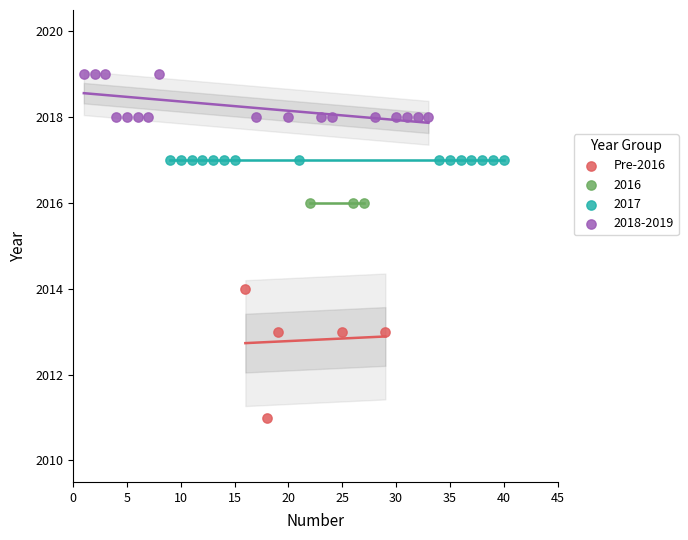

Which series reaches the maximum Y coordinate?

2018-2019